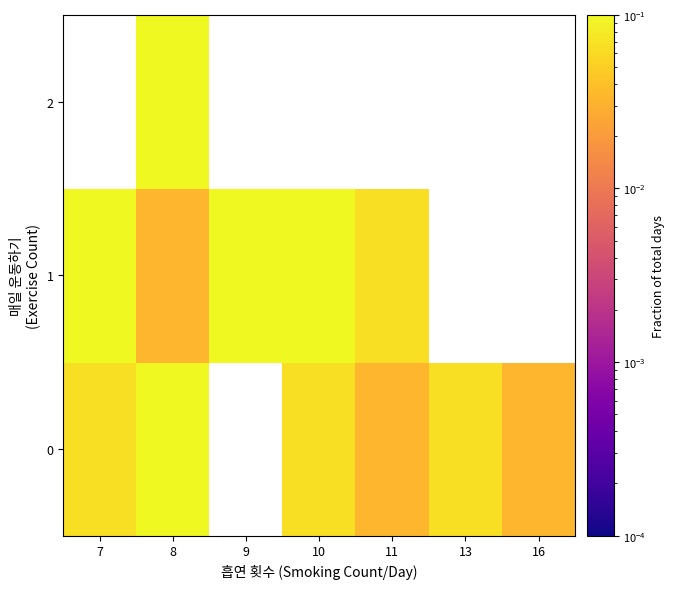

List the series in order of their overall mean, highest first.

0, 1, 2